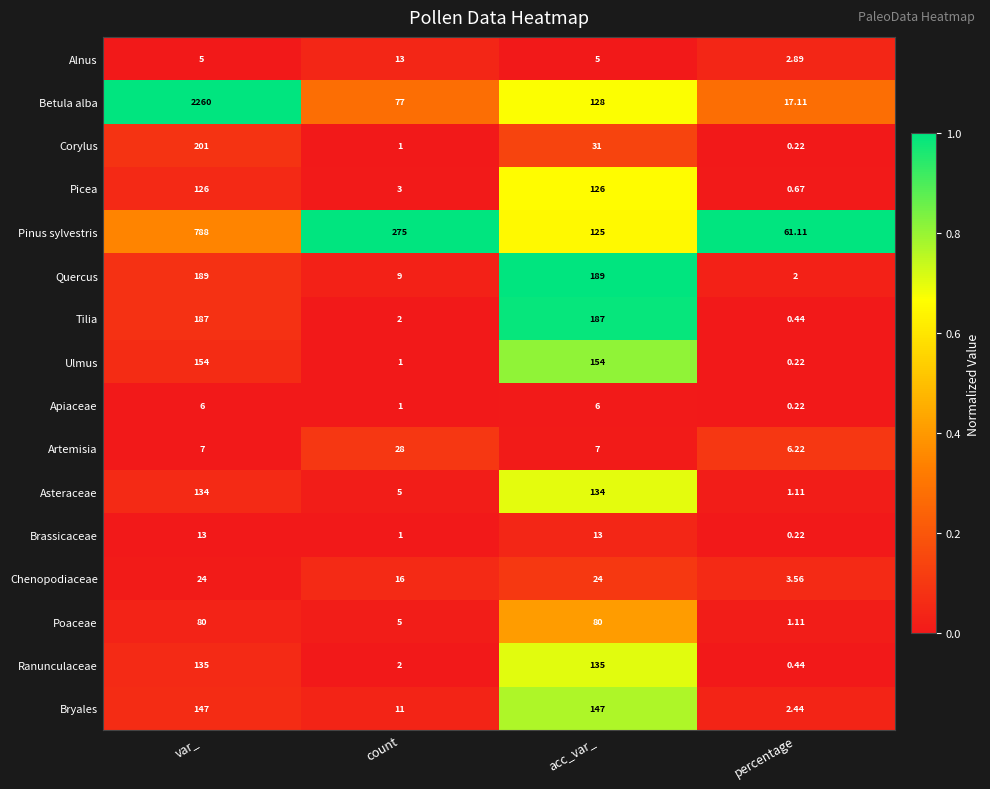

At which label does Corylus first exceed 31?

var_